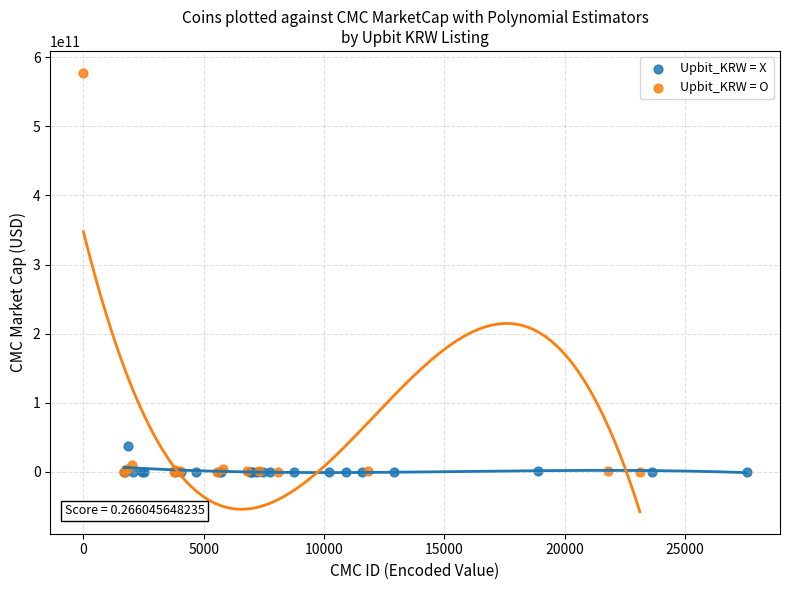

Which series reaches the maximum Y coordinate?

Upbit_KRW = O